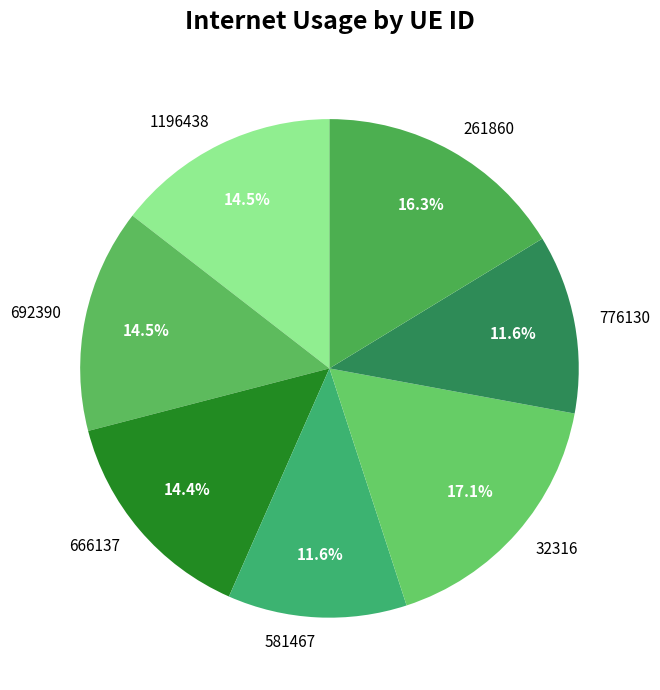

Is the sum of 776130 and 581467 greater than half?

No